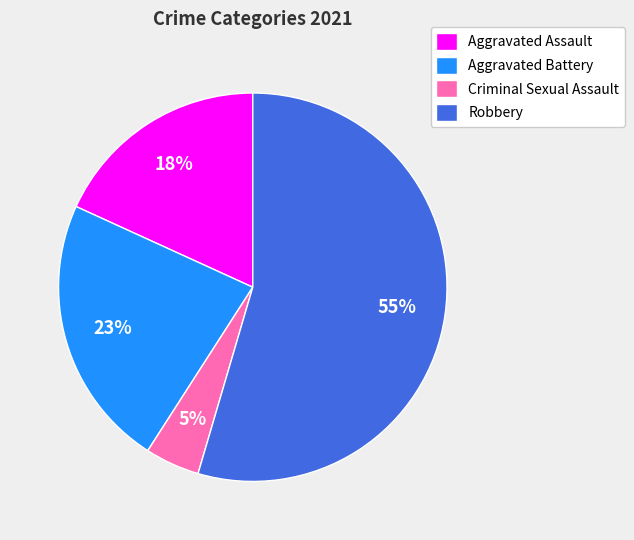

Count the number of slices in the pie.

4